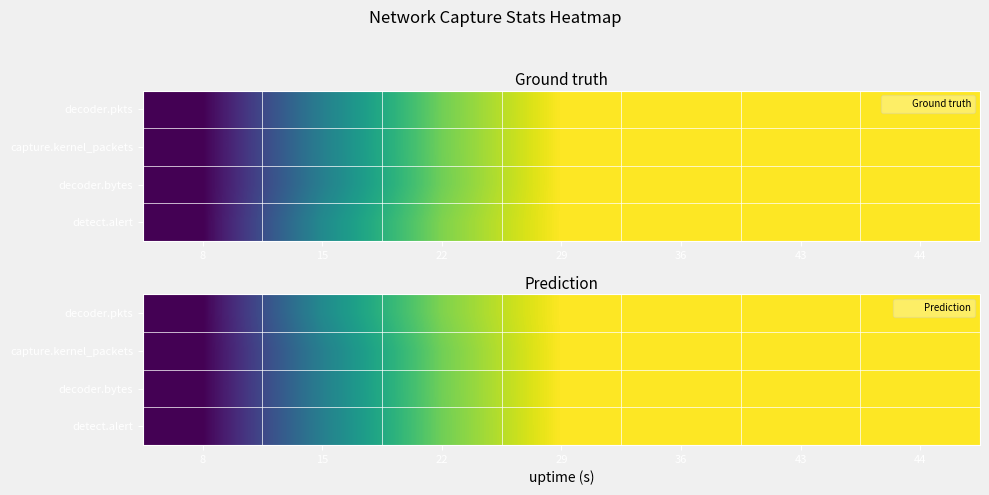

Rank the series at 36 from lowest to highest value.

decoder.pkts, capture.kernel_packets, decoder.bytes, detect.alert